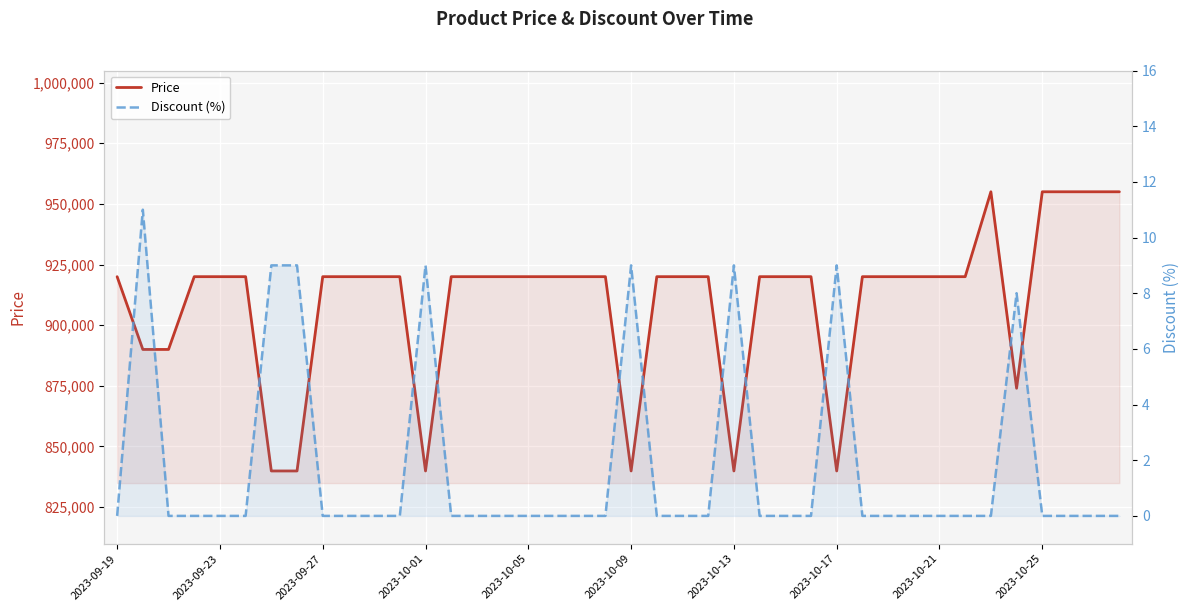

What is the difference between the maximum and second lowest values in the Price series?

115100